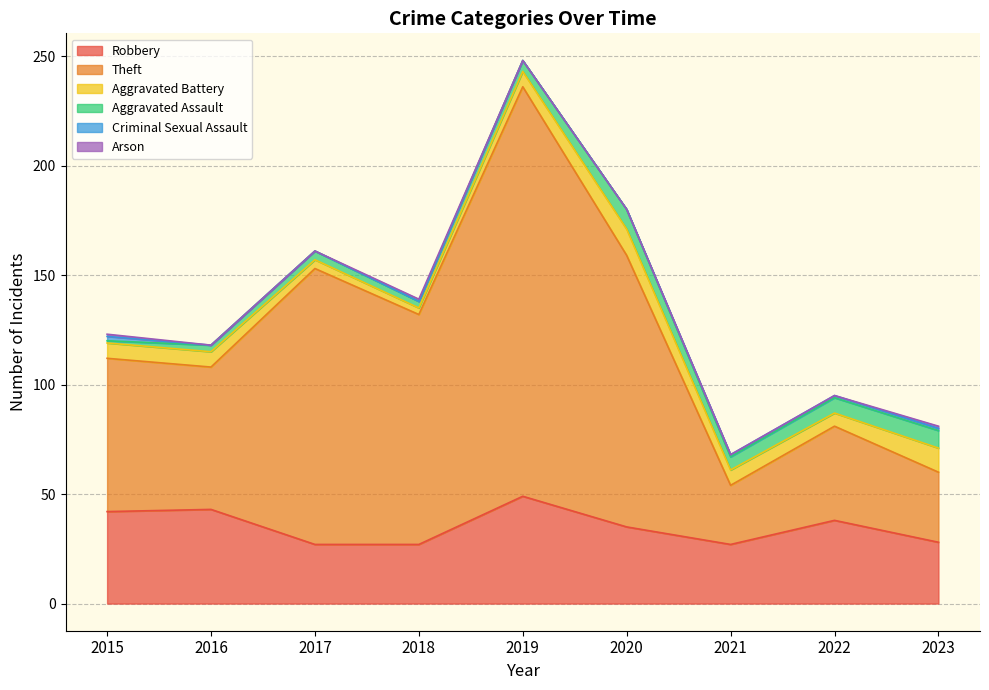

What is the sum of all Robbery values?

316